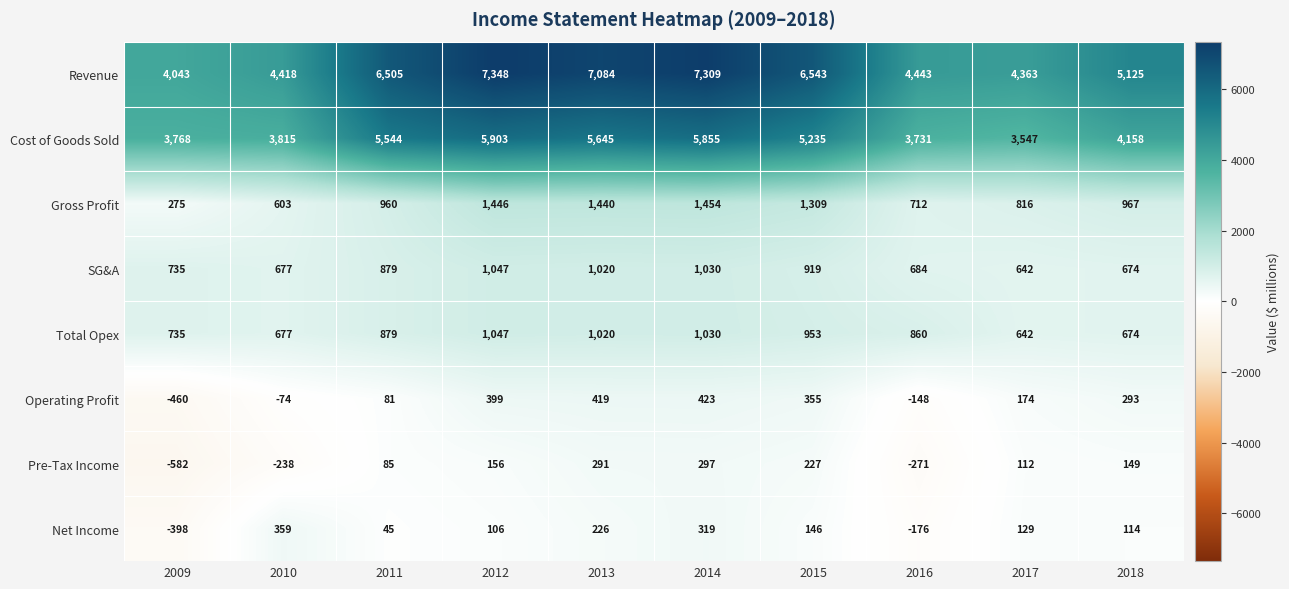

Read the Gross Profit value at 2009, to the nearest 50.

300